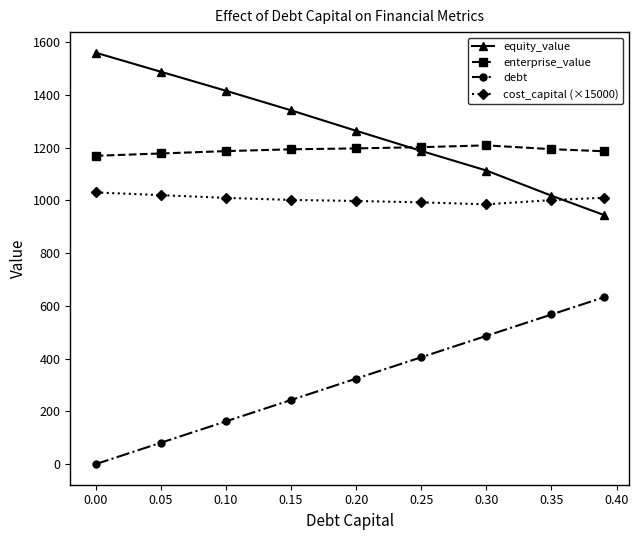

True or false: debt and equity_value cross at least once.

False